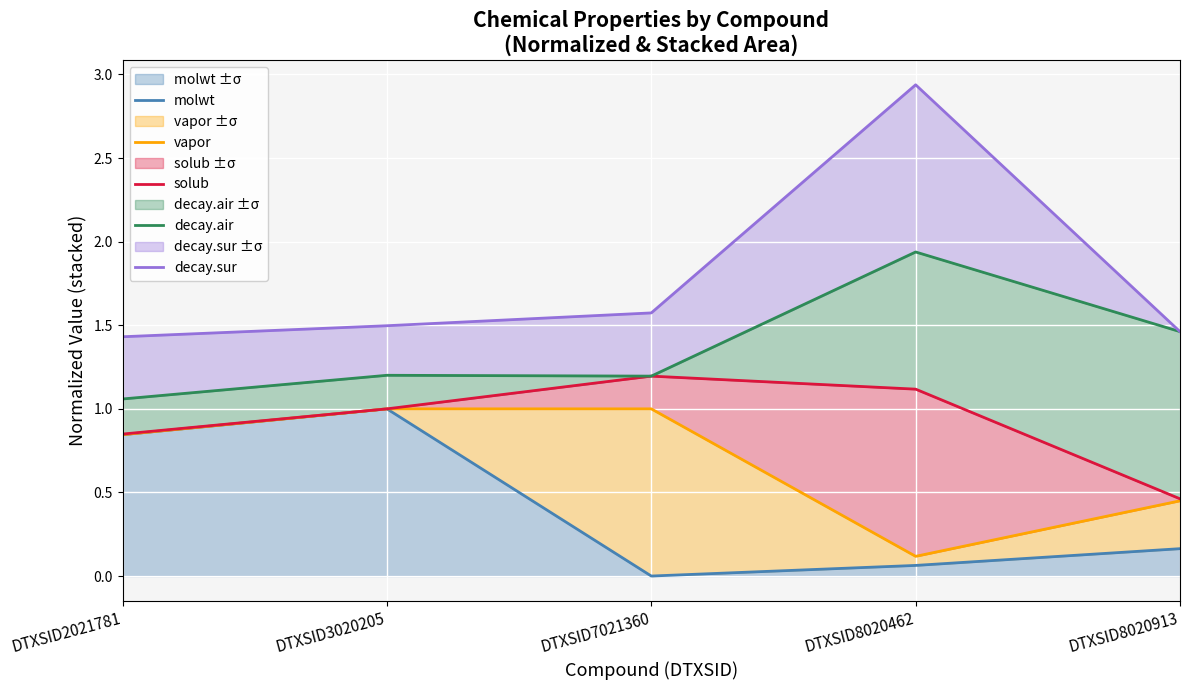

Does the chart display data point markers on the line(s)?

No